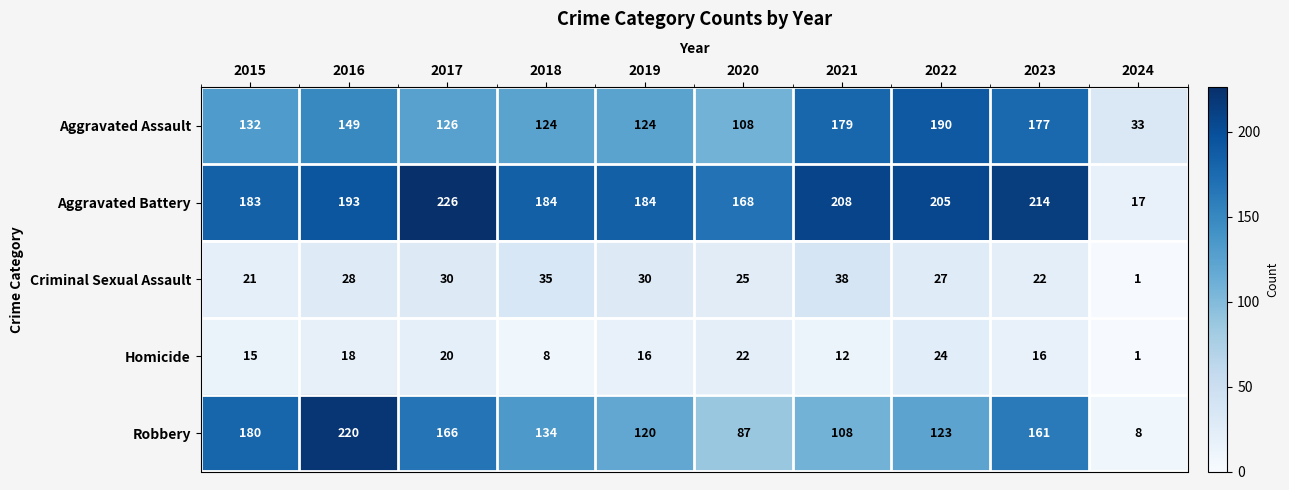

Between 2018 and 2020, which series saw the biggest shift?

Robbery